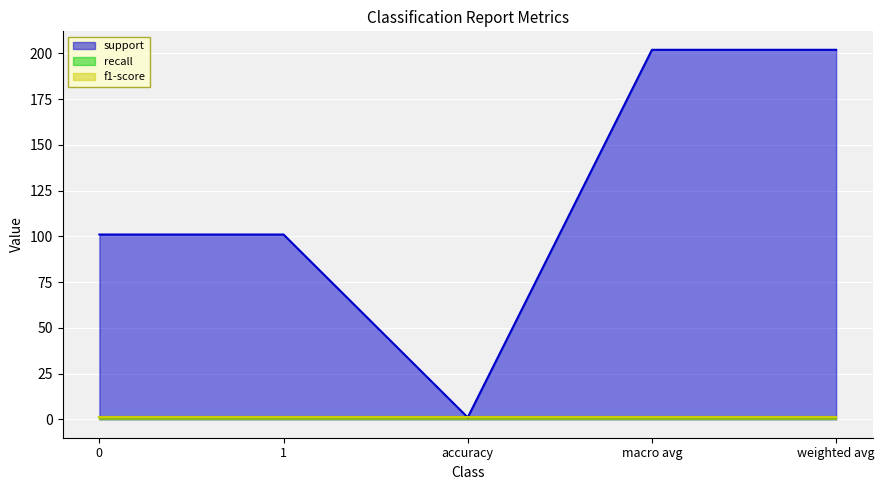

Which series has the largest total across all categories?

support